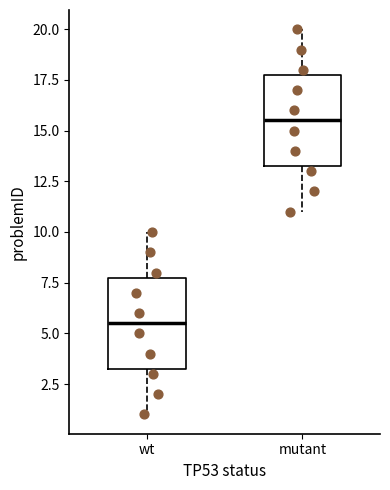

Where does the lower whisker of the box for mutant end on the y-axis? The values are not printed on the chart, so give them approximately, as read against the axis.

11.0